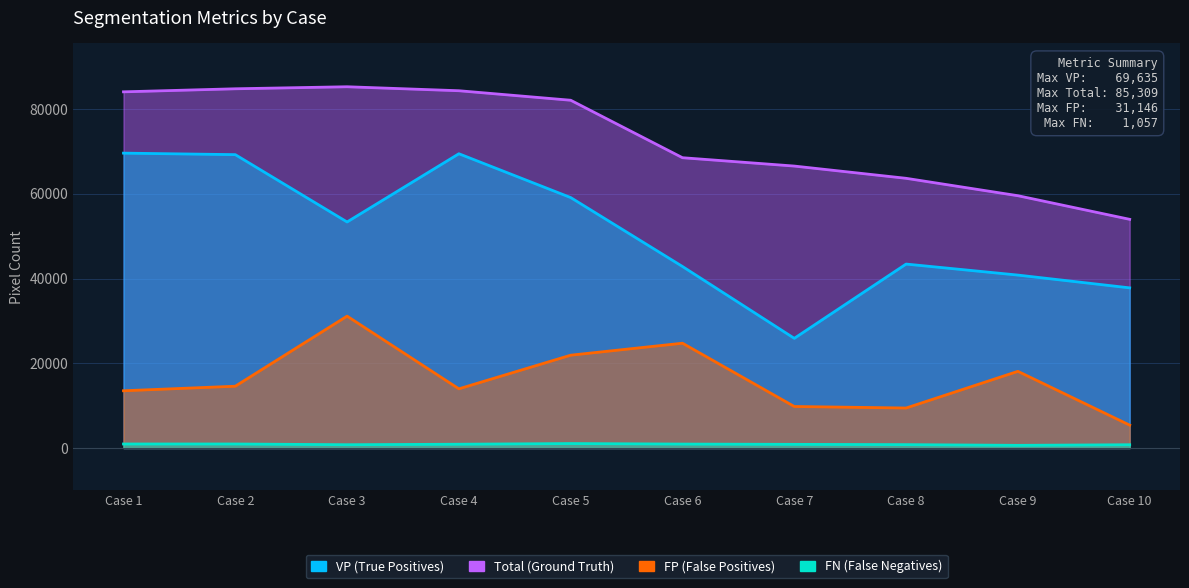

How many values in the FP series exceed 14597?

4